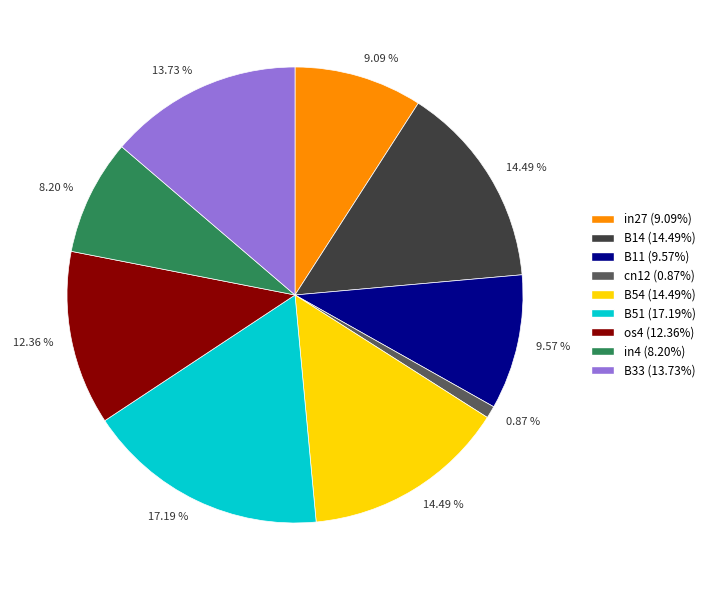

Is there a majority slice in this chart?

No